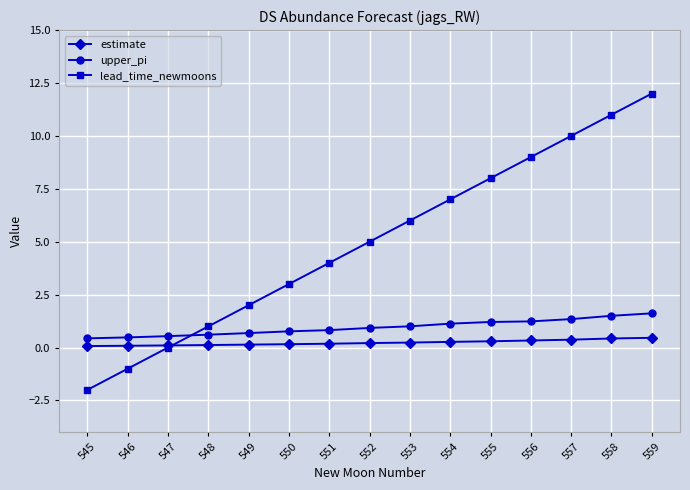

List the labels in order of lead_time_newmoons value, largest first.

559, 558, 557, 556, 555, 554, 553, 552, 551, 550, 549, 548, 547, 546, 545